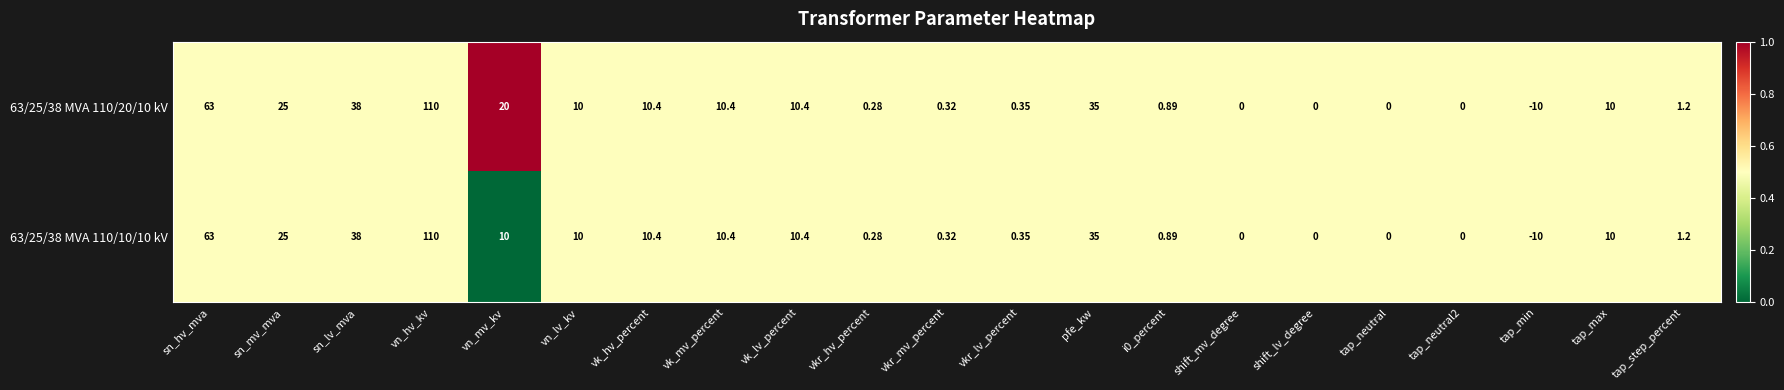

Is the value of 63/25/38 MVA 110/20/10 kV at i0_percent greater than the value of 63/25/38 MVA 110/10/10 kV at vk_hv_percent?

No